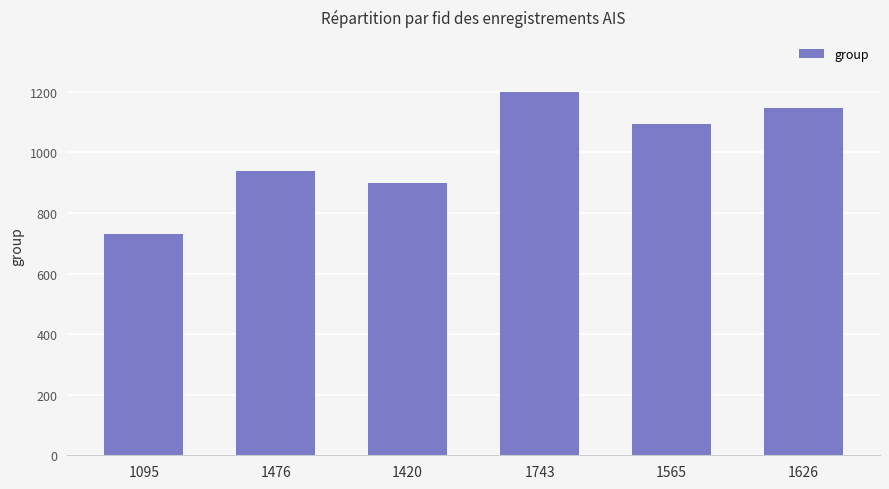

True or false: the data shows 1950 at 1565.

False